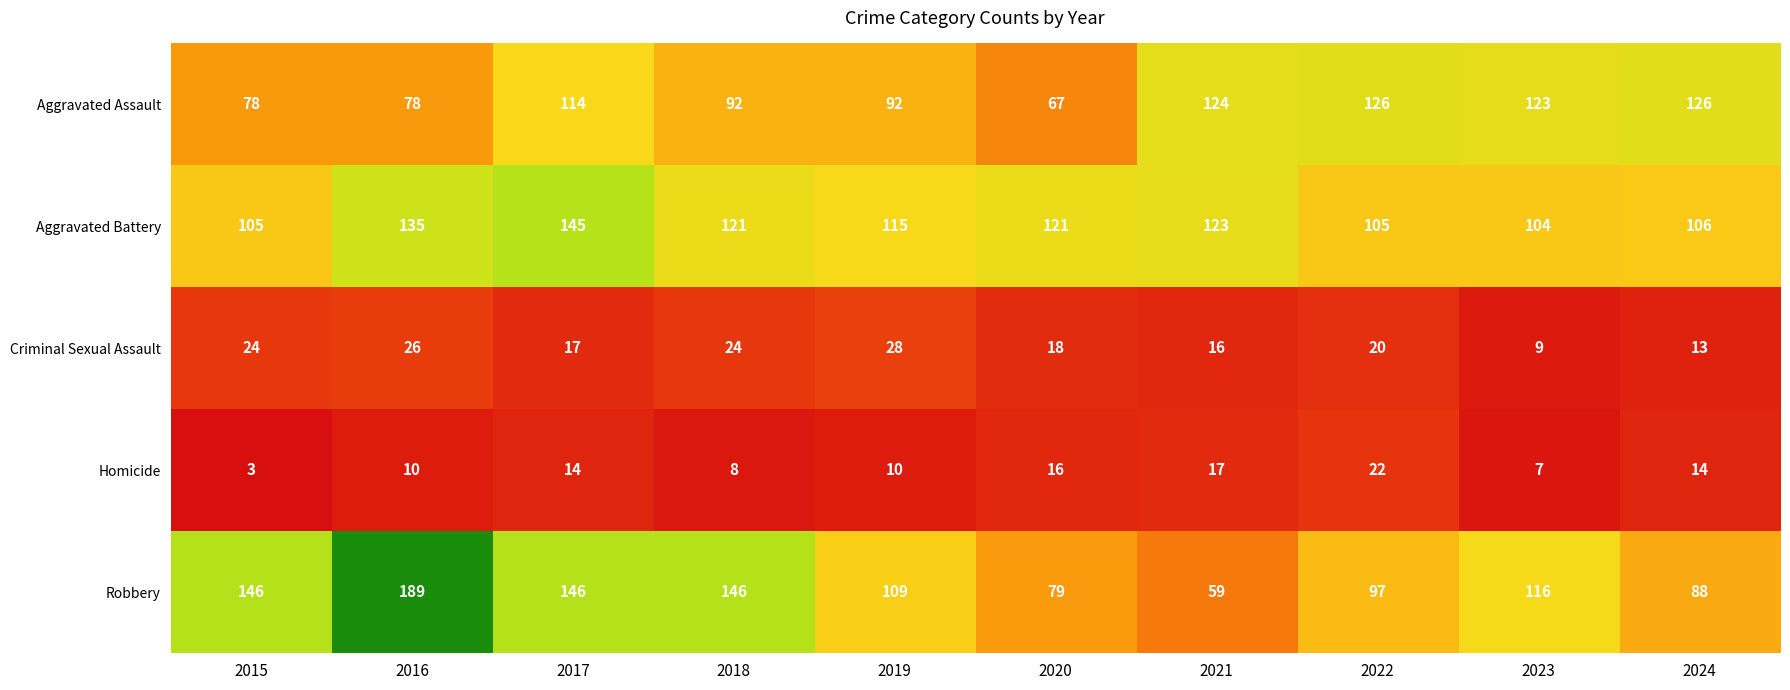

Where does the Robbery series first go above 116?

2015